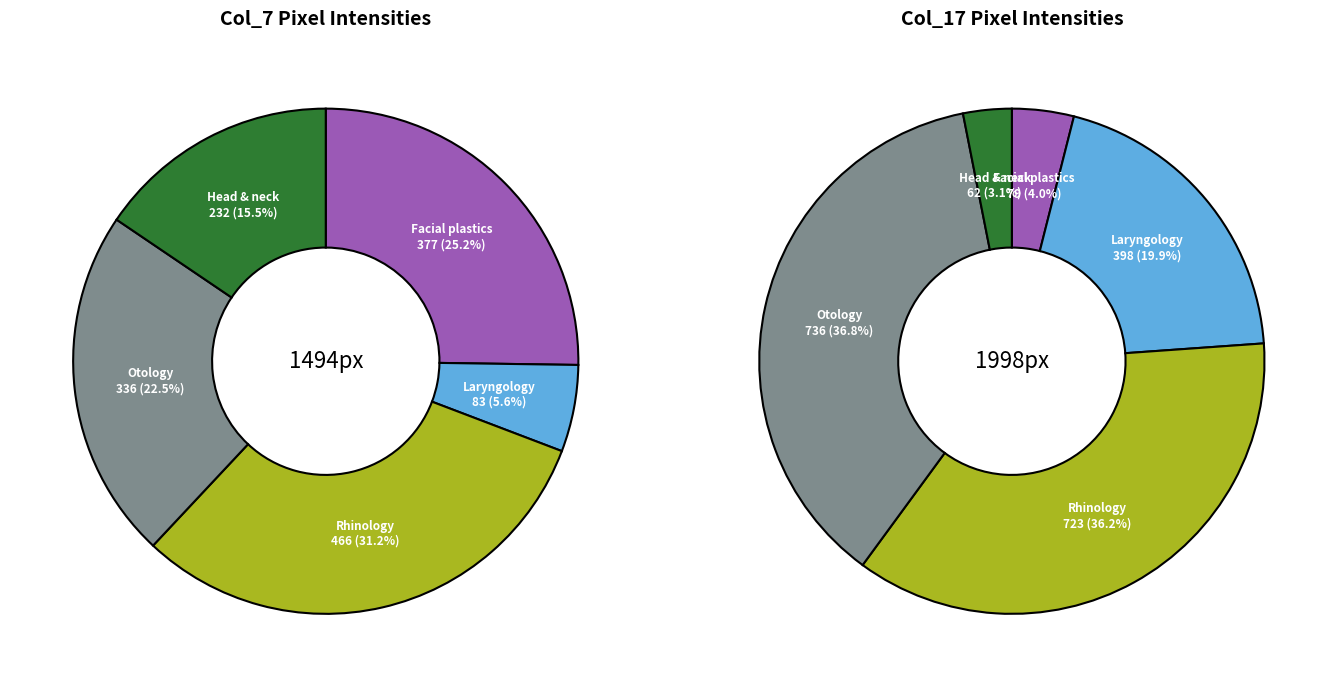

Is there any slice that represents more than half of the pie?

No